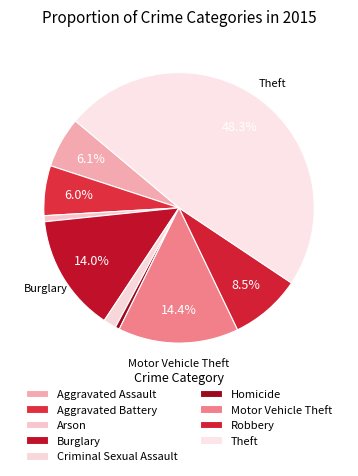

Is Aggravated Assault the majority of the pie?

No